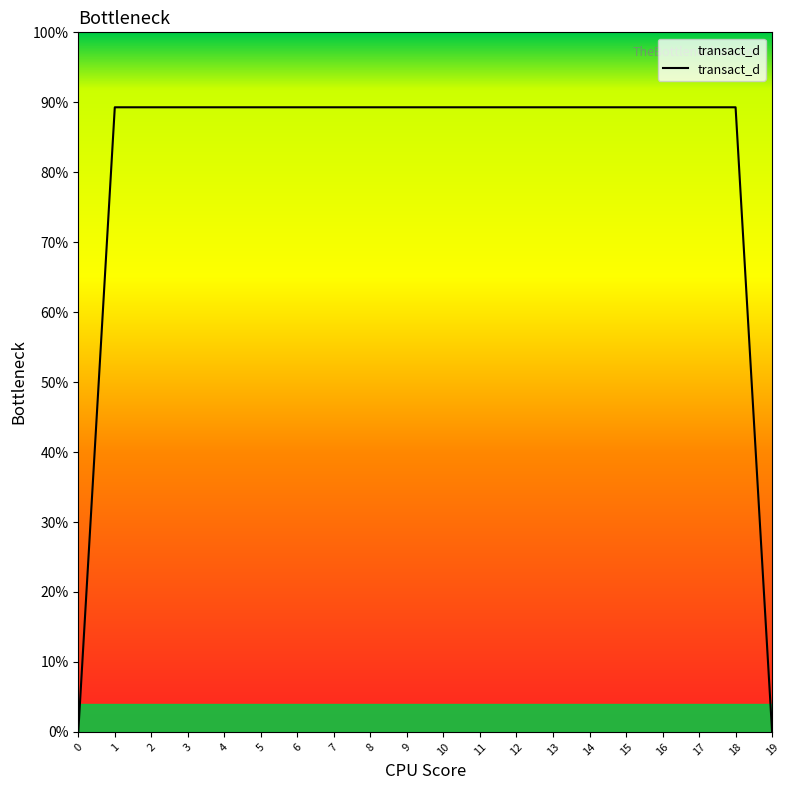

Does the chart display data point markers on the line(s)?

No